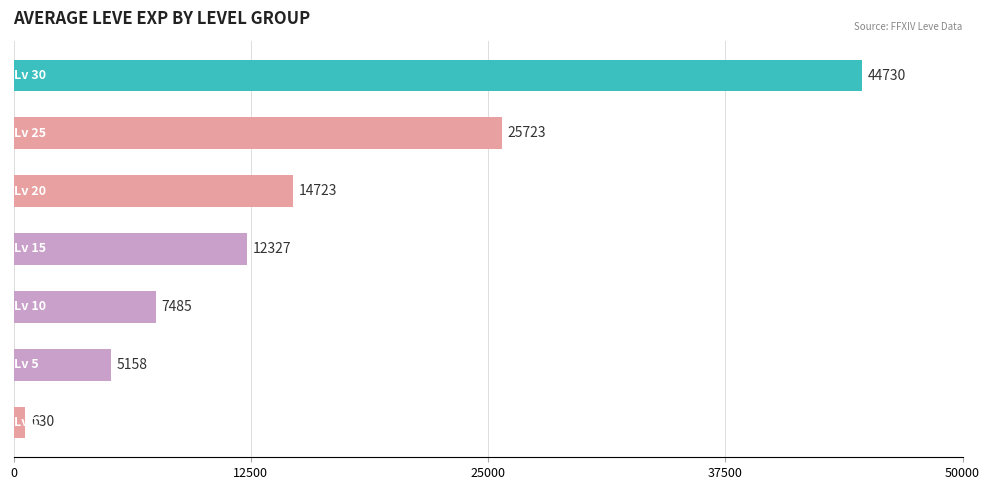

What is the difference between the maximum and minimum values?

44100